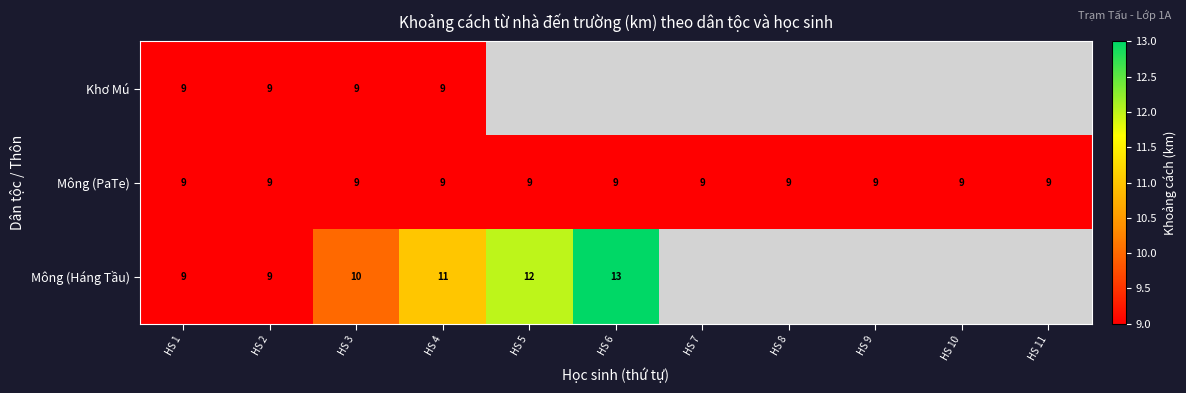

Is the value of Mông (PaTe) at HS 11 greater than the value of Mông (Háng Tầu) at HS 5?

No